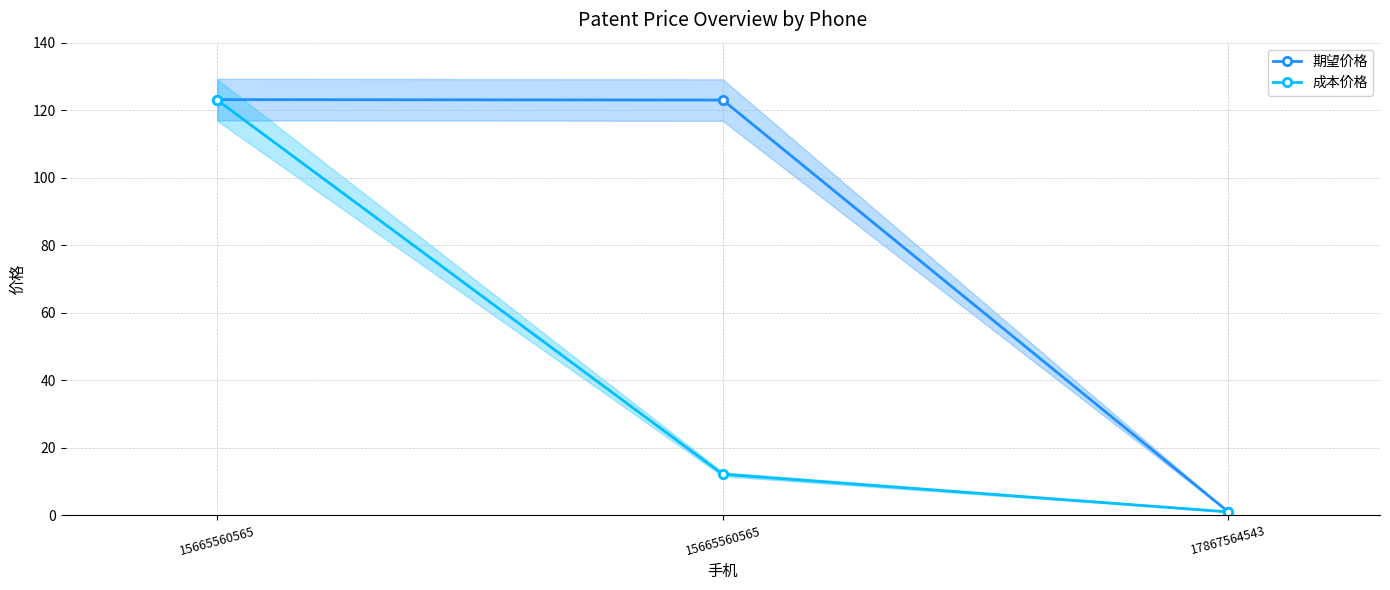

Rank the series at 17867564543 from lowest to highest value.

期望价格, 成本价格